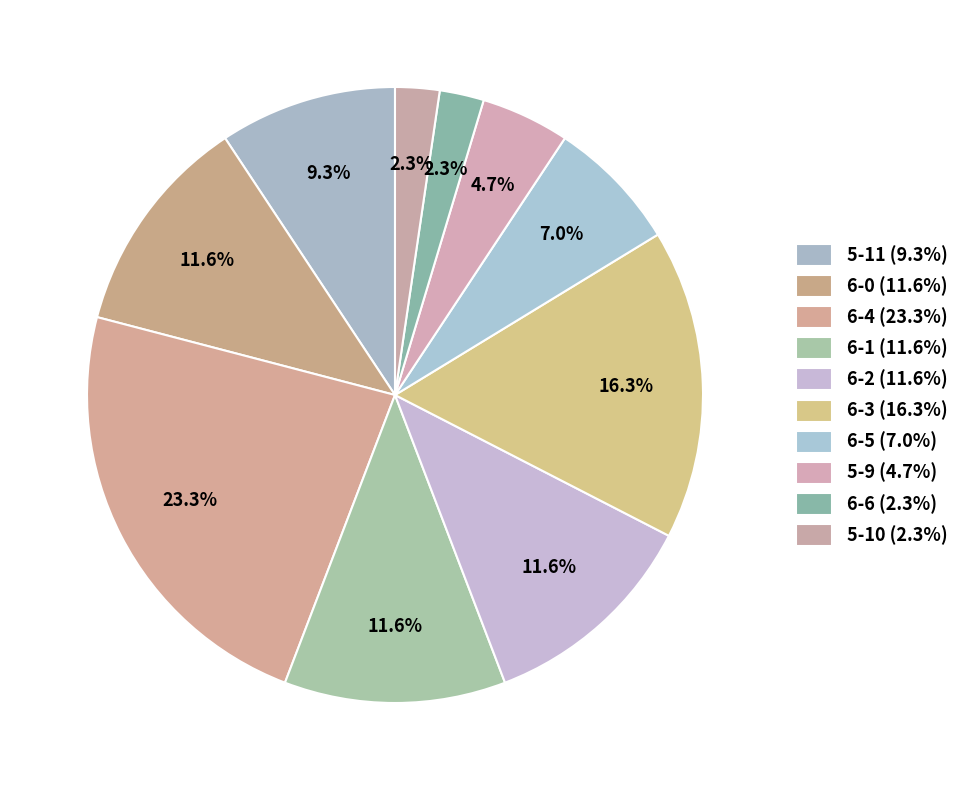

True or false: 6-2 accounts for 21% of the total.

False